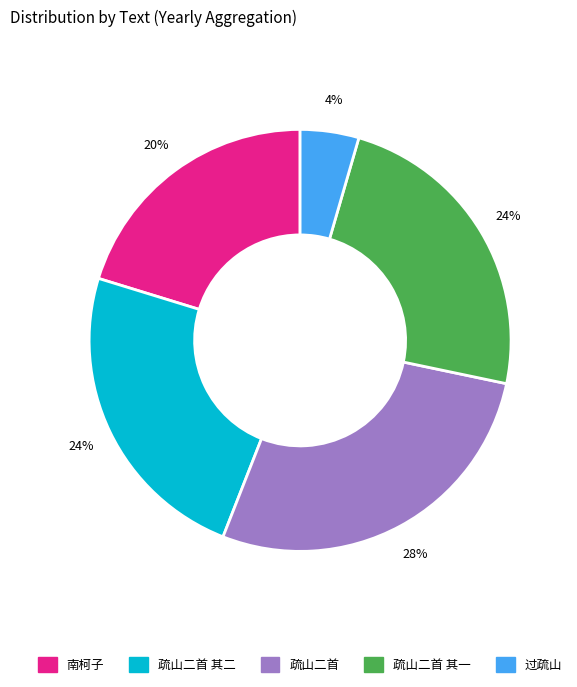

To the nearest percent, what is the average slice percentage?

20%